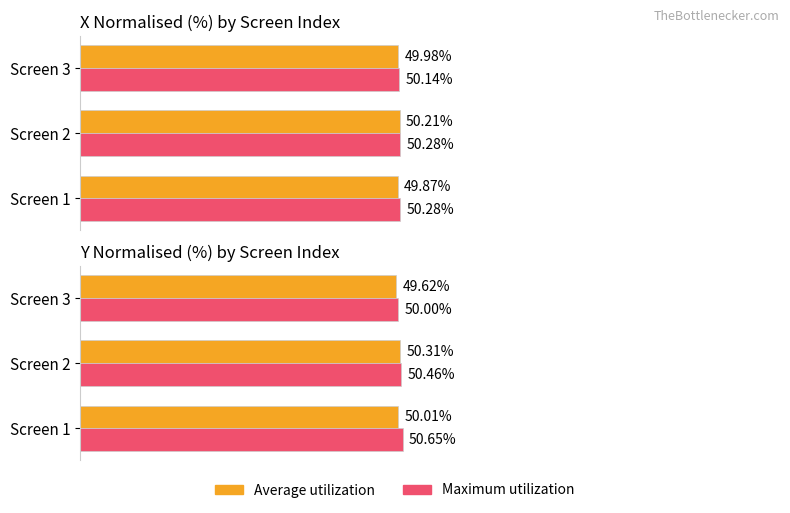

Which series changed the most between 0 and 40?

Maximum utilization